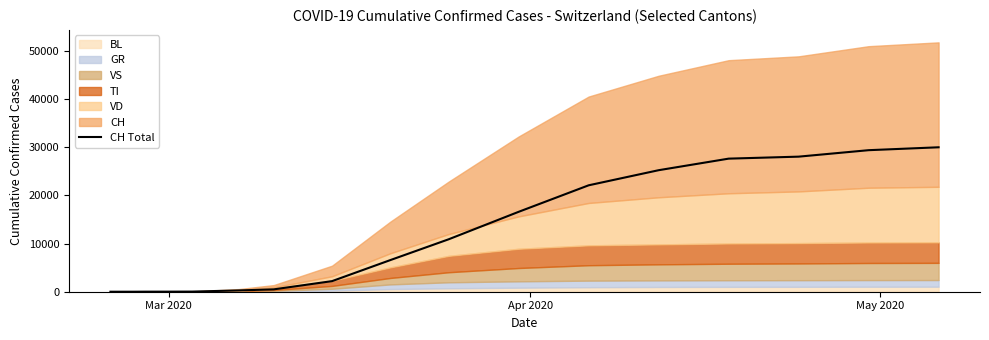

What is the highest value of the CH Total series?

30009